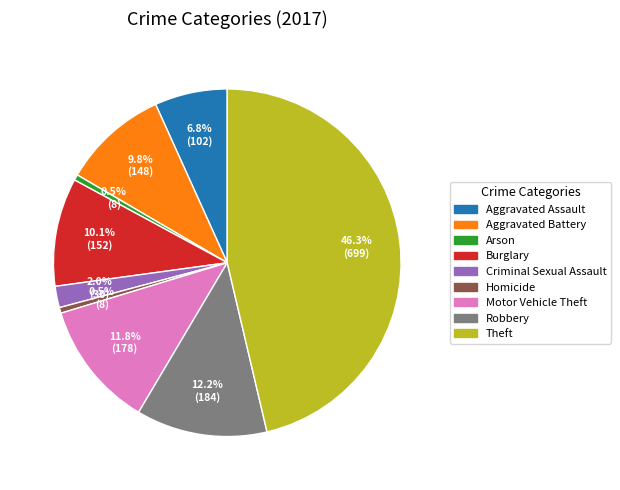

To the nearest percent, what percentage of the pie is Aggravated Battery?

10%